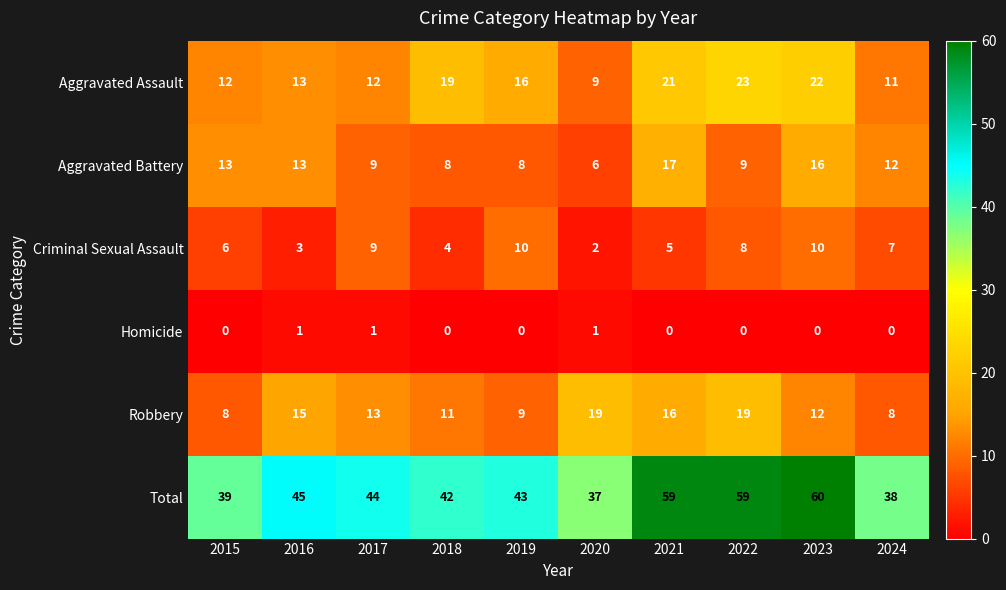

Rank the series by their maximum value, from lowest to highest.

Homicide, Criminal Sexual Assault, Aggravated Battery, Robbery, Aggravated Assault, Total